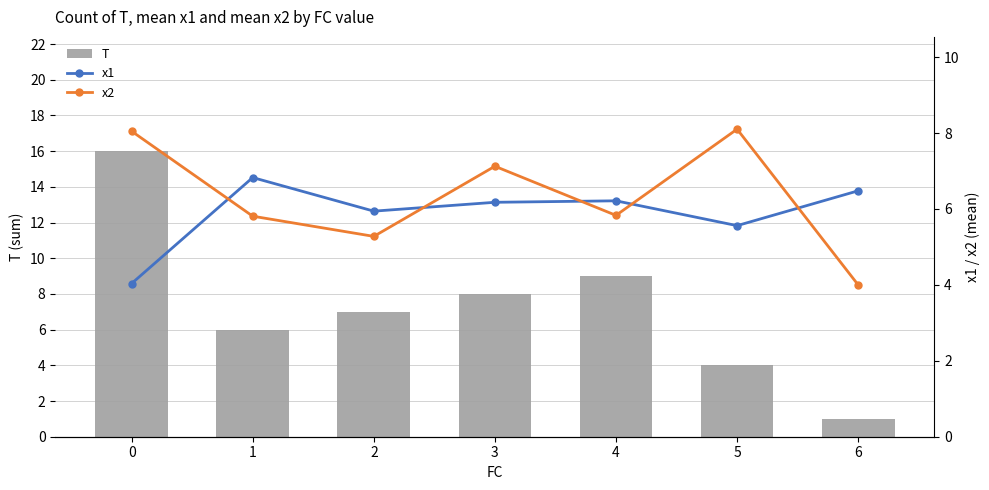

The value of x2 at 4 is 10.1. True or false?

False